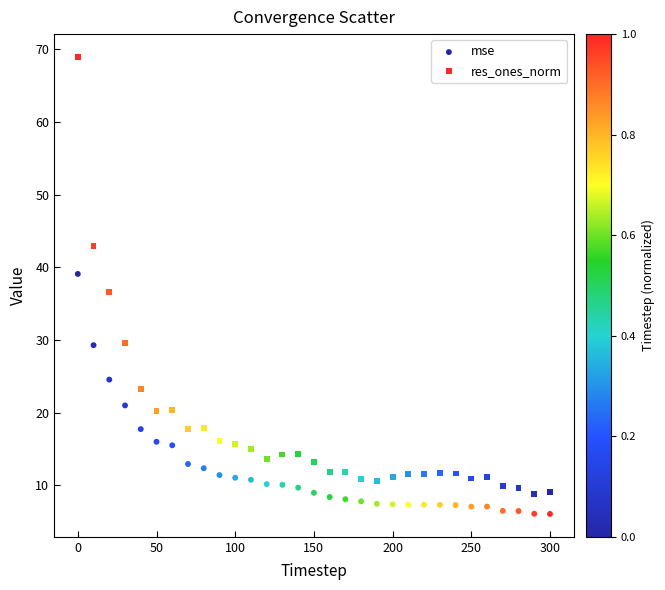

What are all the series names shown in the legend?

mse, res_ones_norm